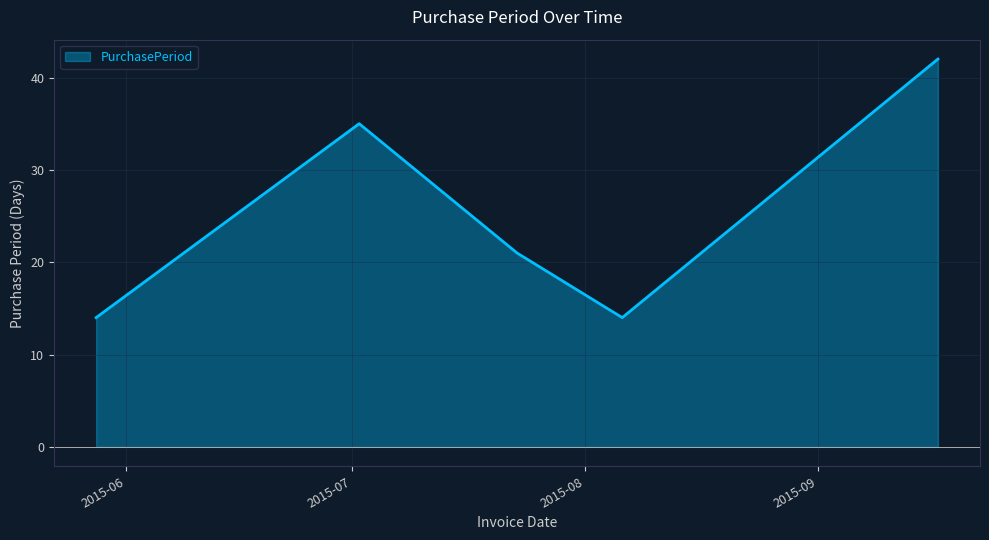

What is the maximum value shown in the chart?

42